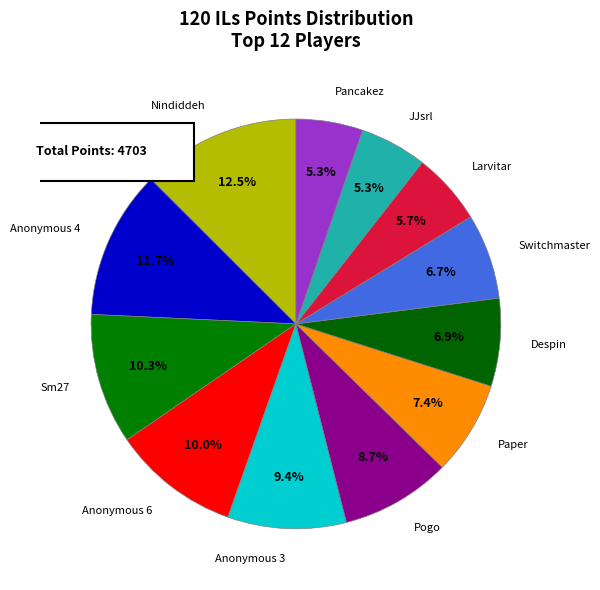

Which slice is the smallest?

Pancakez